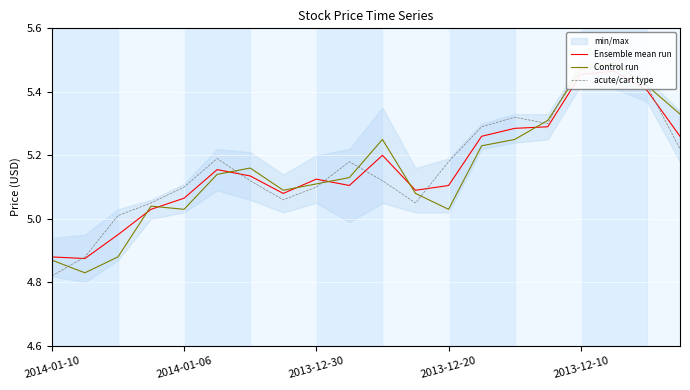

What is the value of the Control run point at the 19th from the left?

5.4